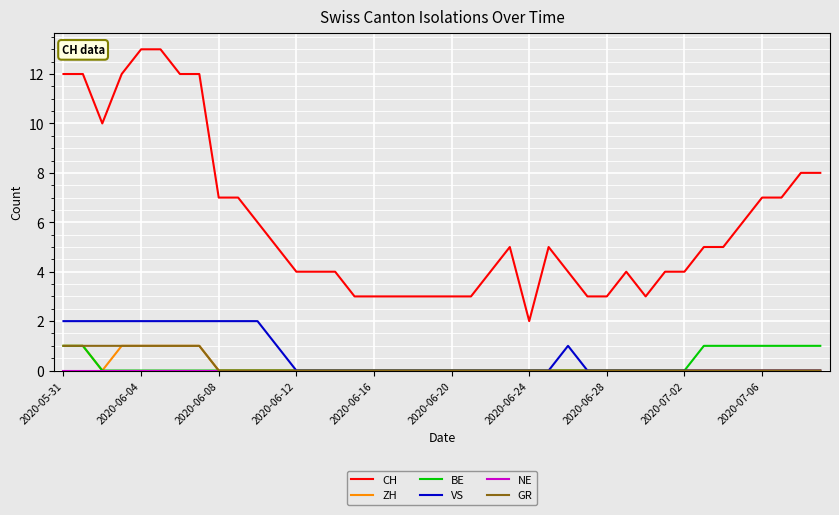

True or false: CH and ZH intersect in this chart.

False